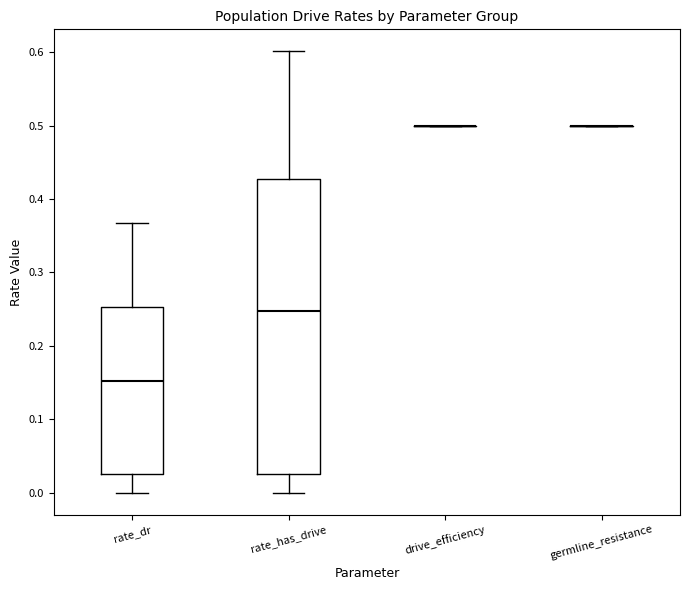

Where does the upper whisker of the box for rate_dr end on the y-axis? The values are not printed on the chart, so give them approximately, as read against the axis.

0.37